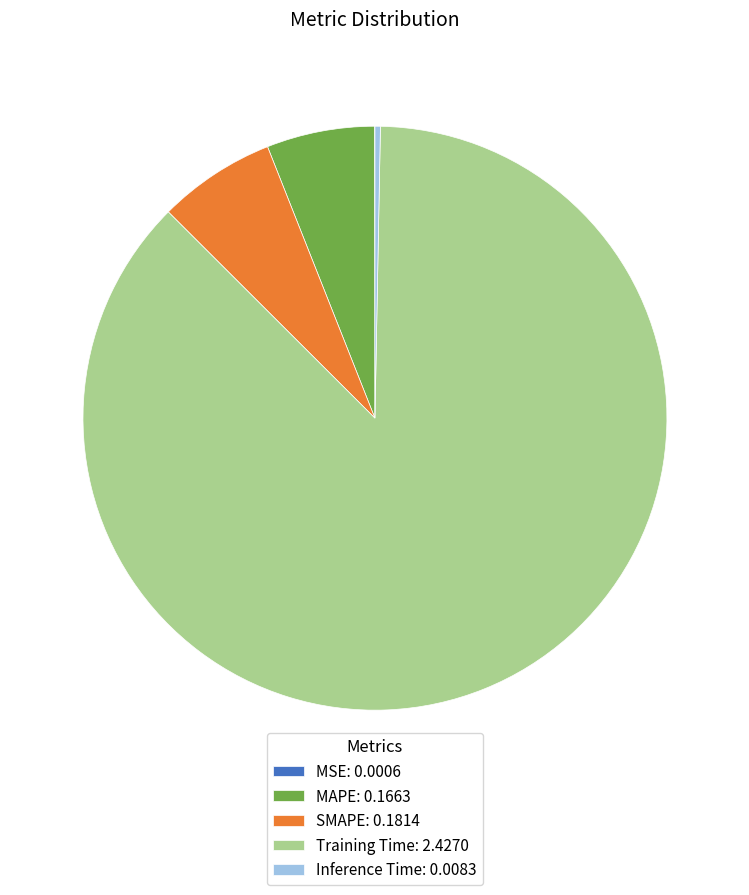

Is the sum of Inference Time: 0.0083 and MAPE: 0.1663 greater than half?

No